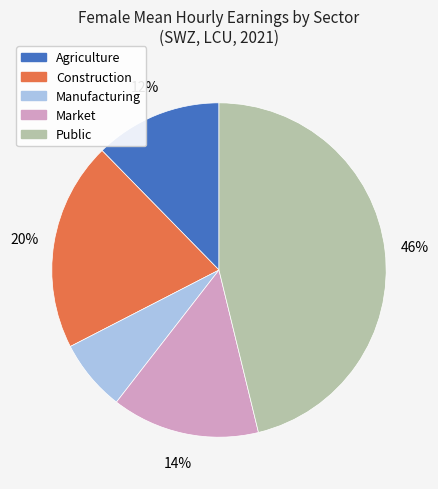

To the nearest percent, what is the difference between the largest and smallest slice percentages?

39%